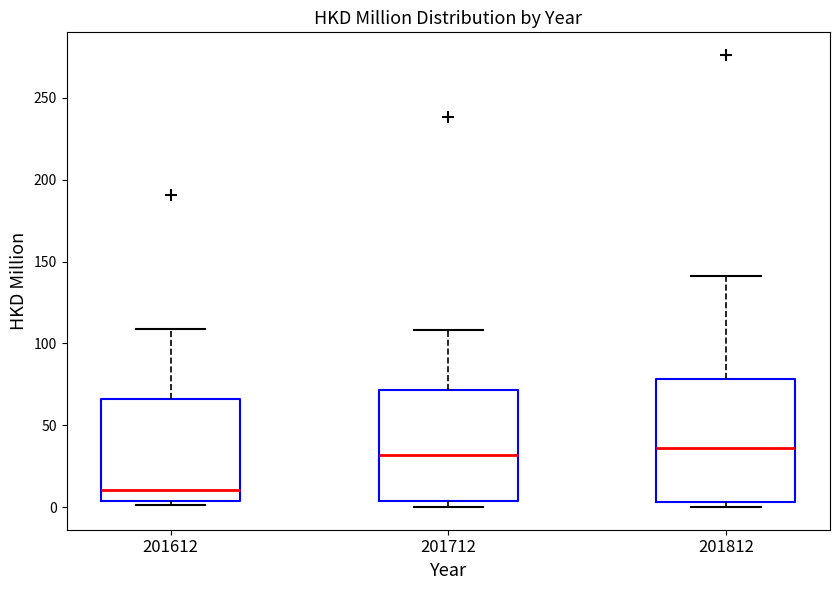

Reading left to right, read every box against the y-axis: the position of its median line, the range the box covers, and the ends of its whiskers. The values are not printed on the chart, so give them approximately, as read against the axis.

201612: median 10, box 5 to 65, whiskers 0 to 110
201712: median 30, box 5 to 70, whiskers 0 to 110
201812: median 35, box 5 to 80, whiskers 0 to 140